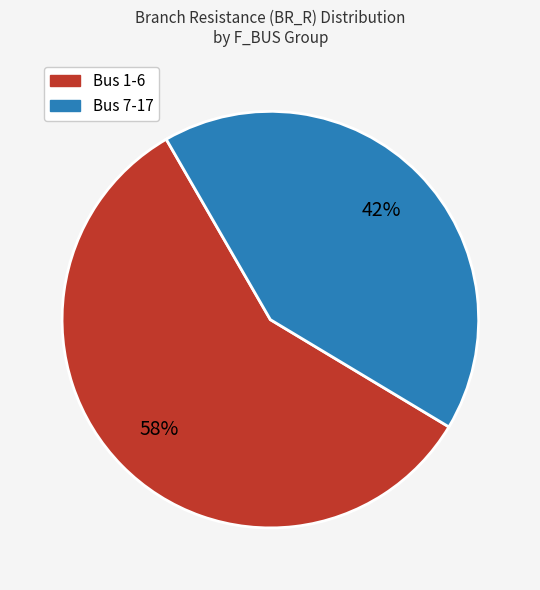

Is there a majority slice in this chart?

Yes